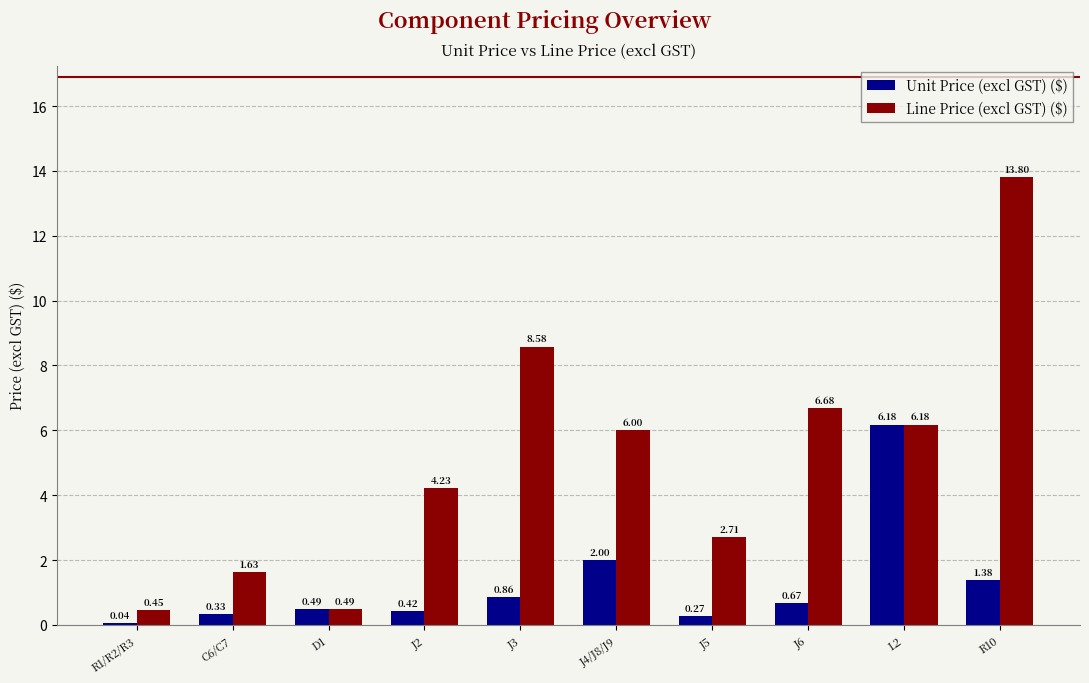

Which series has the largest total across all categories?

Line Price (excl GST) ($)